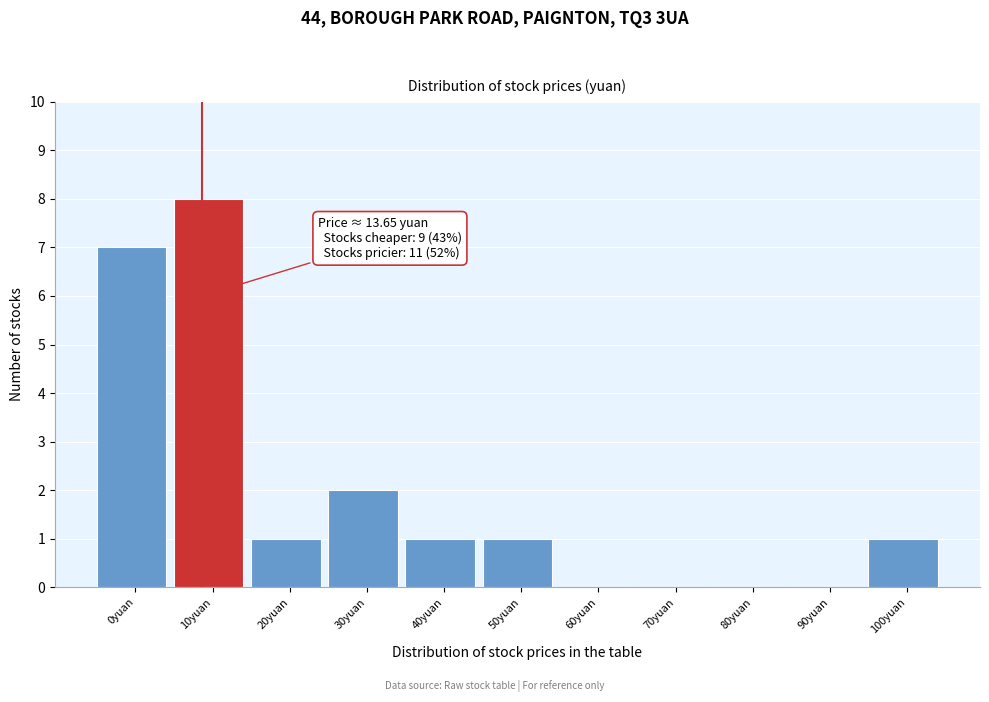

Reading right to left, what are all the values shown in this chart?

100yuan=1	90yuan=0	80yuan=0	70yuan=0	60yuan=0	50yuan=1	40yuan=1	30yuan=2	20yuan=1	10yuan=8	0yuan=7